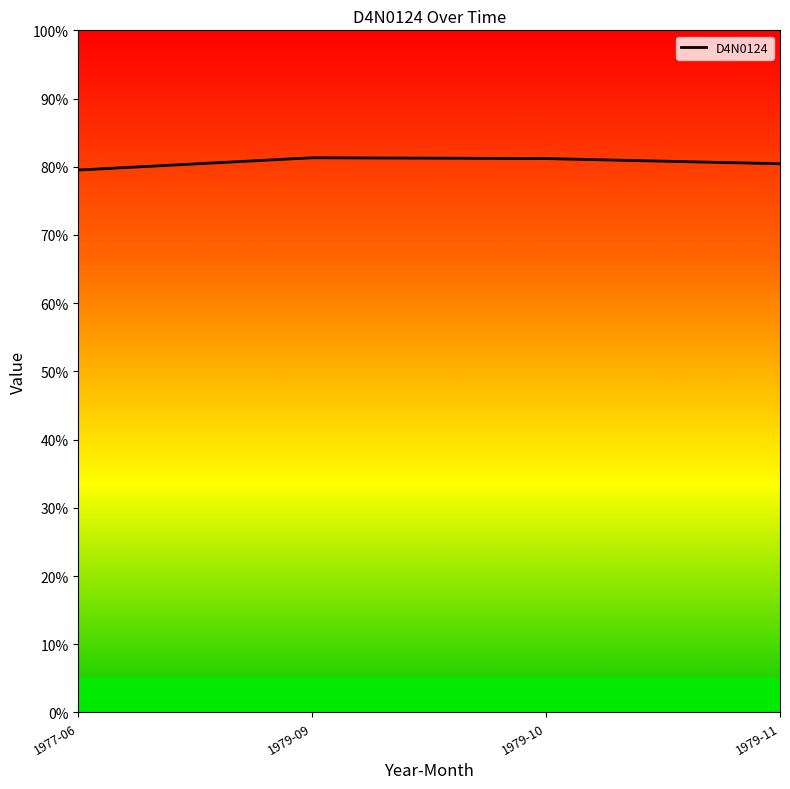

What is the ratio of the value at 1979-11 to the value at 1979-10?

1.0